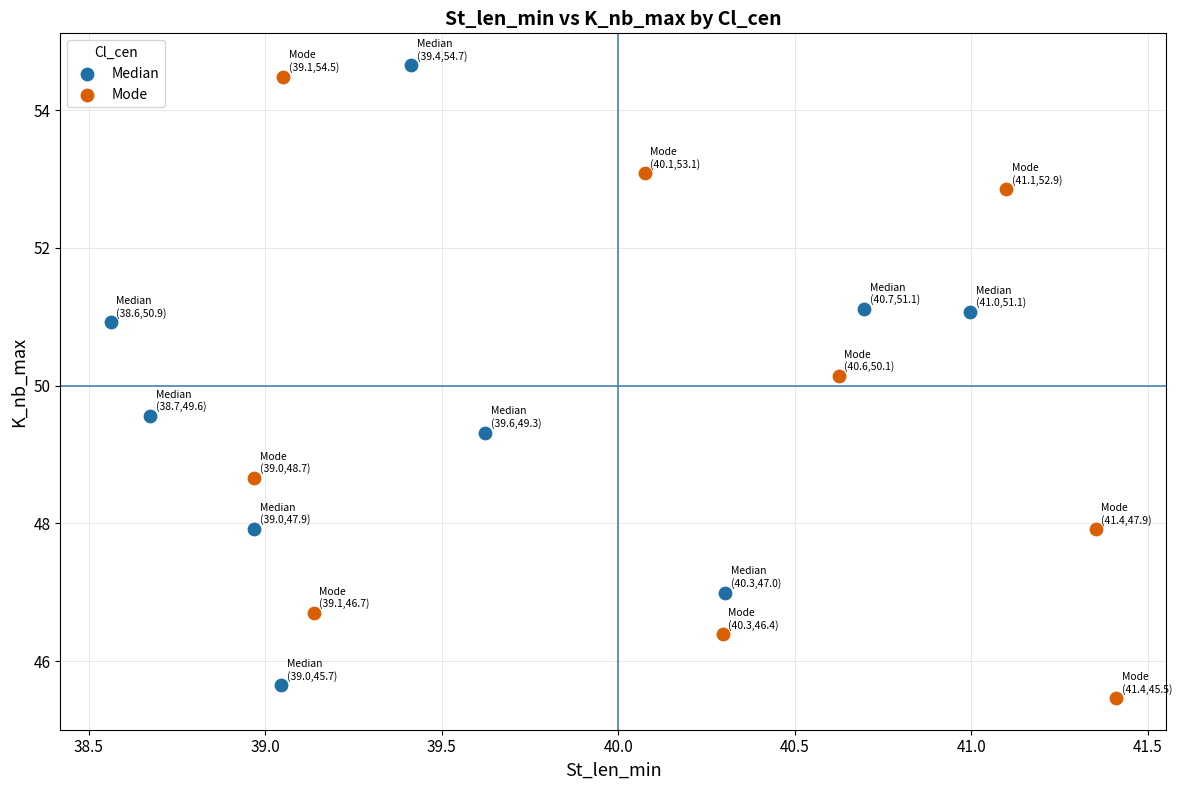

What are all the series names shown in the legend?

Median, Mode